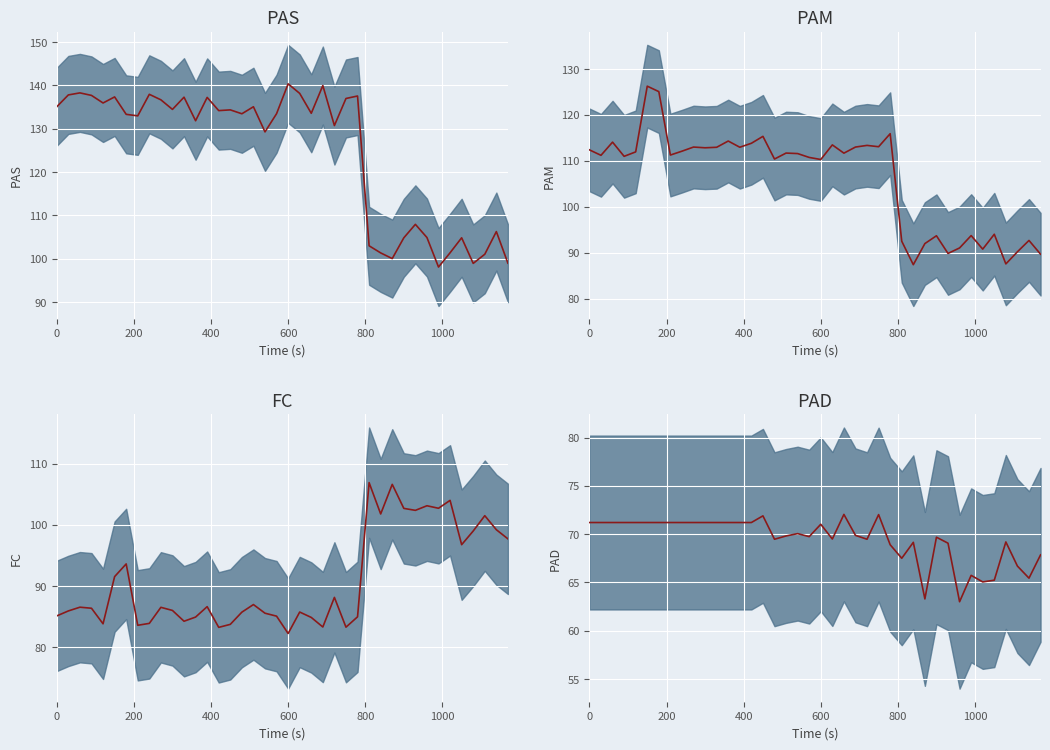

How many values in the PAS mean series are below 133?

17